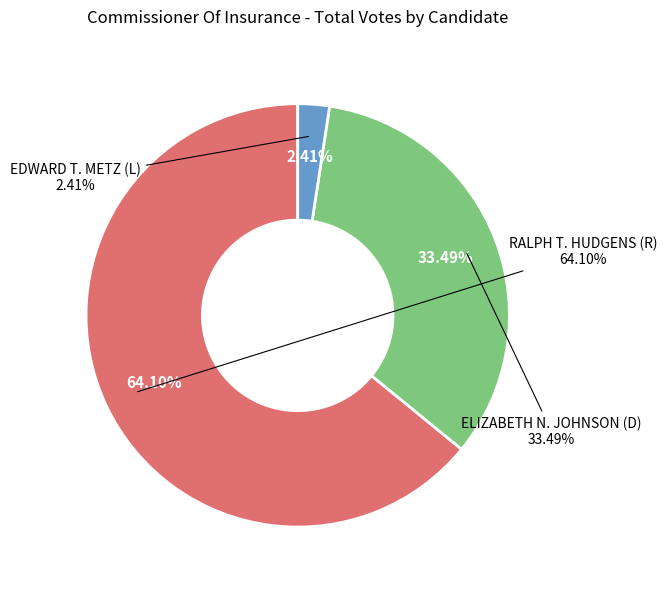

What is the largest slice in the pie chart?

RALPH T. HUDGENS (R)